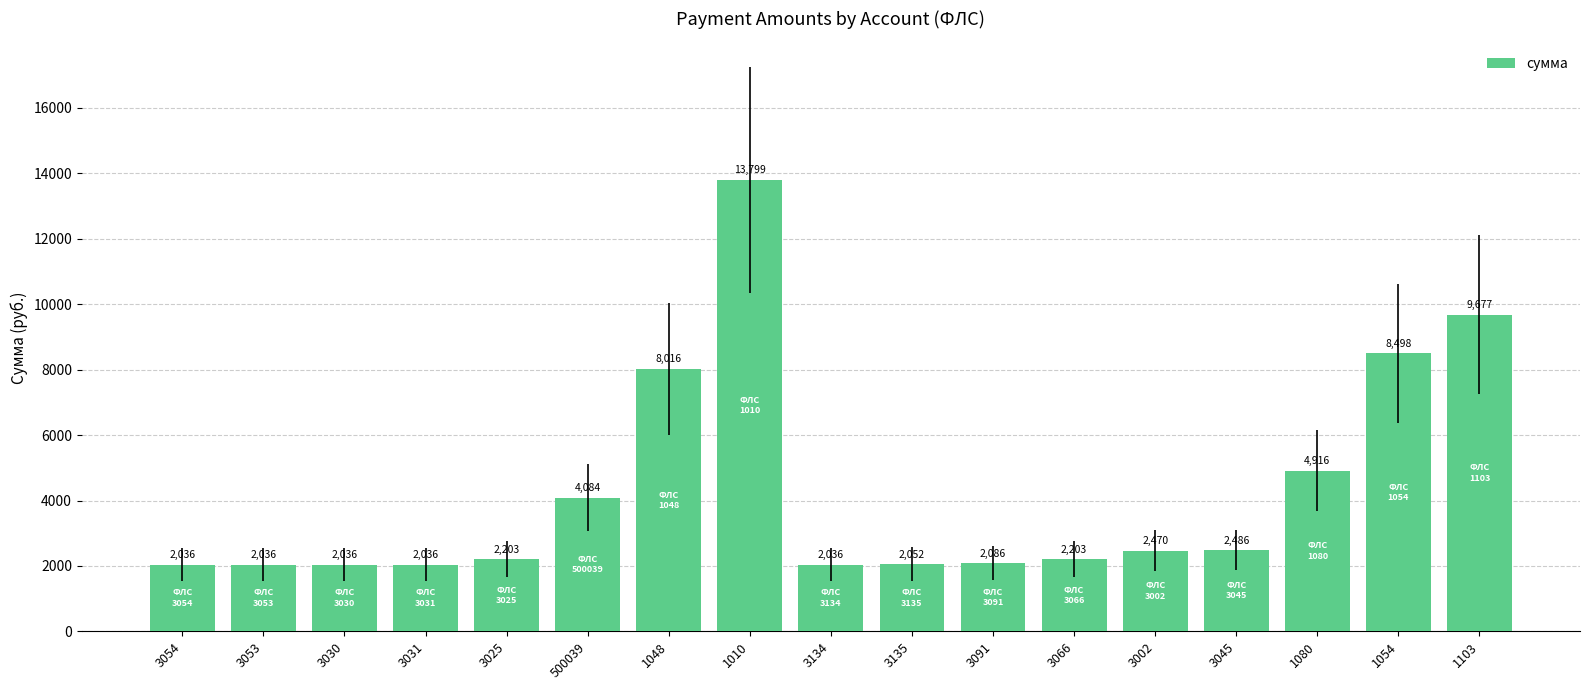

What is the value of the 5th bar from the left?

2202.5